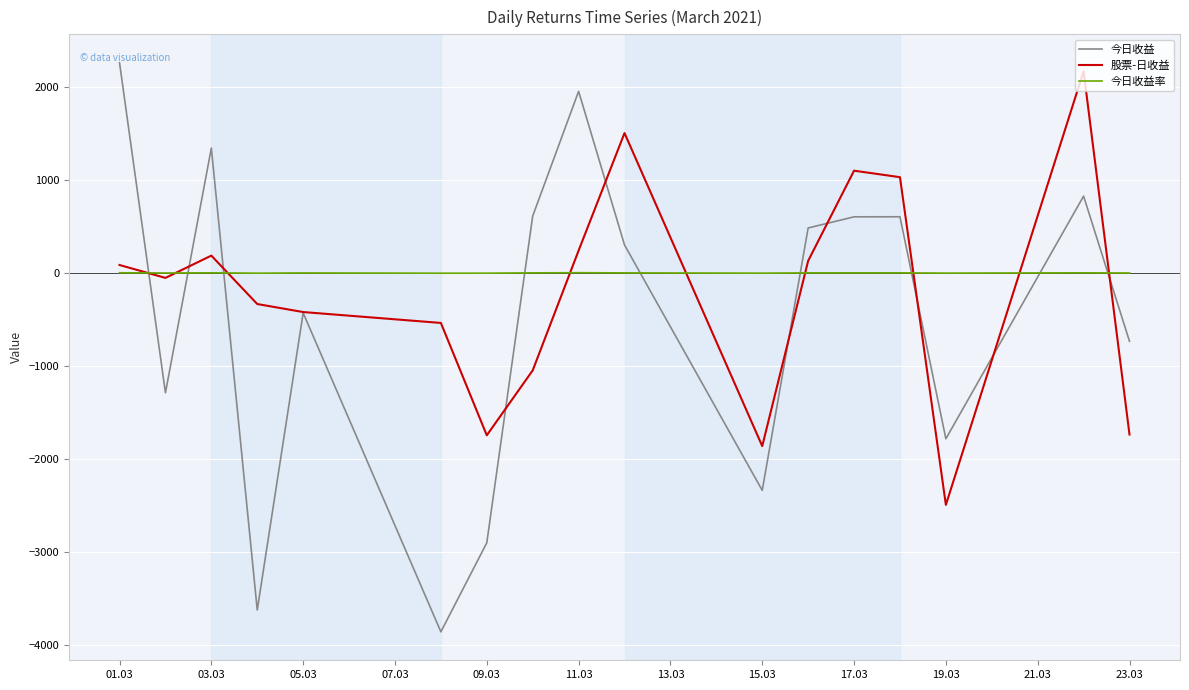

After their last crossing, which series has the higher values: 今日收益率 or 今日收益?

今日收益率